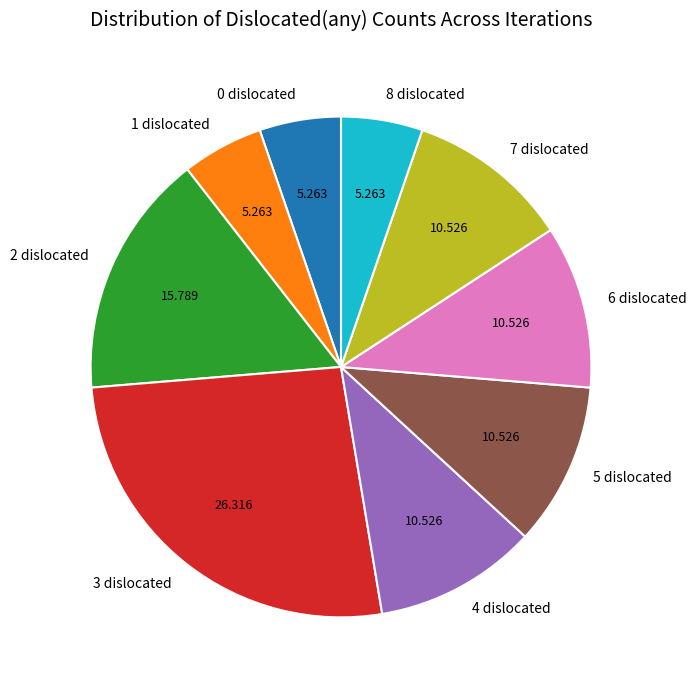

How many segments does this pie chart have?

9